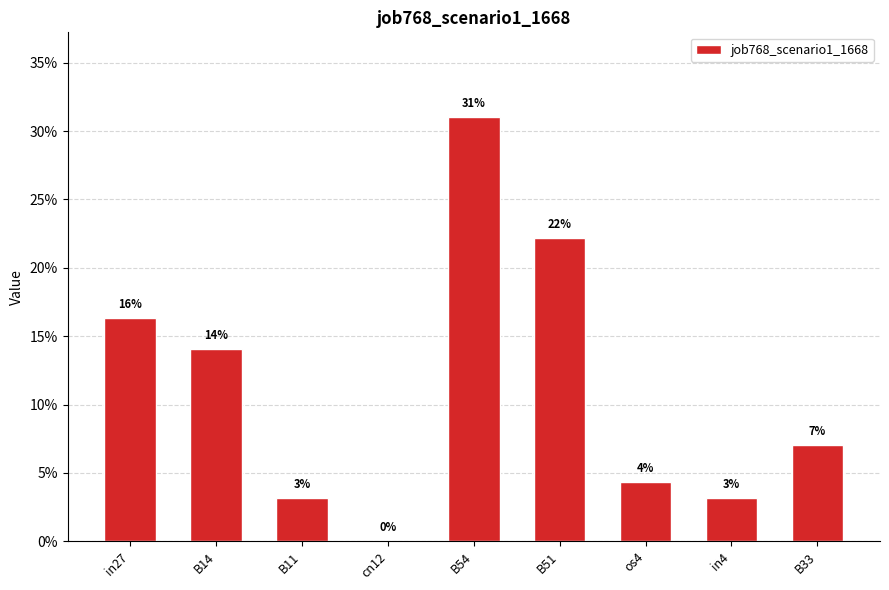

Reading left to right, transcribe all the data shown in this chart.

0.2	0.1	0.0	0.0	0.3	0.2	0.0	0.0	0.1